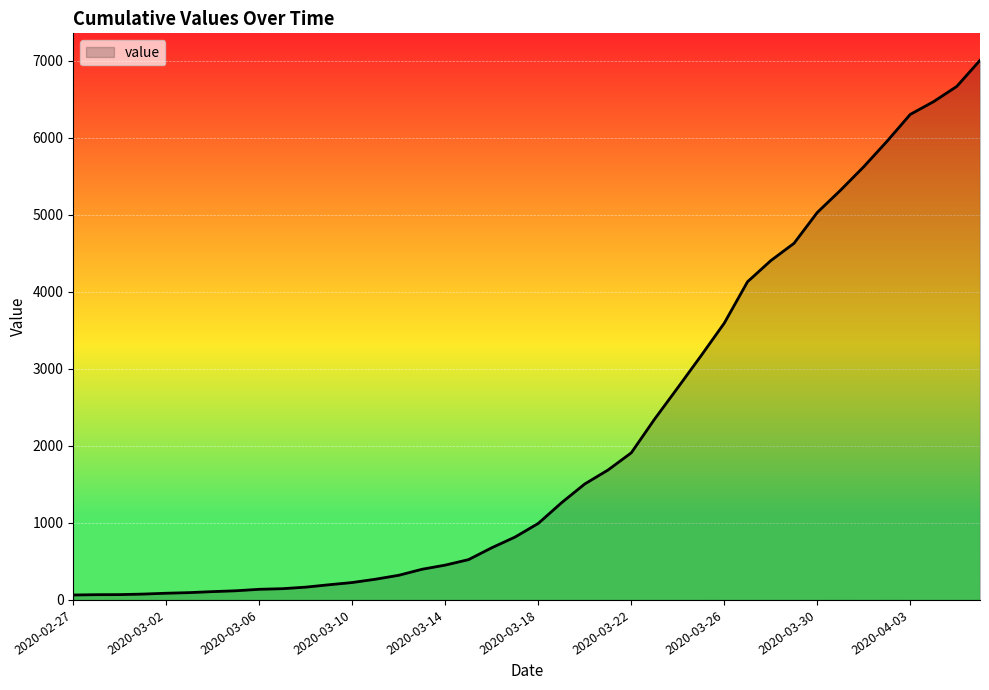

What is the label of the 3rd point from the left?

2020-02-29